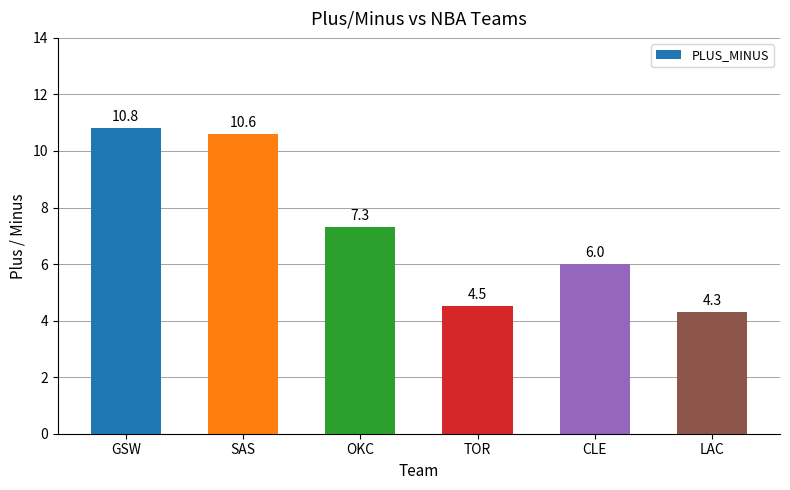

What is the maximum value shown in the chart?

10.8